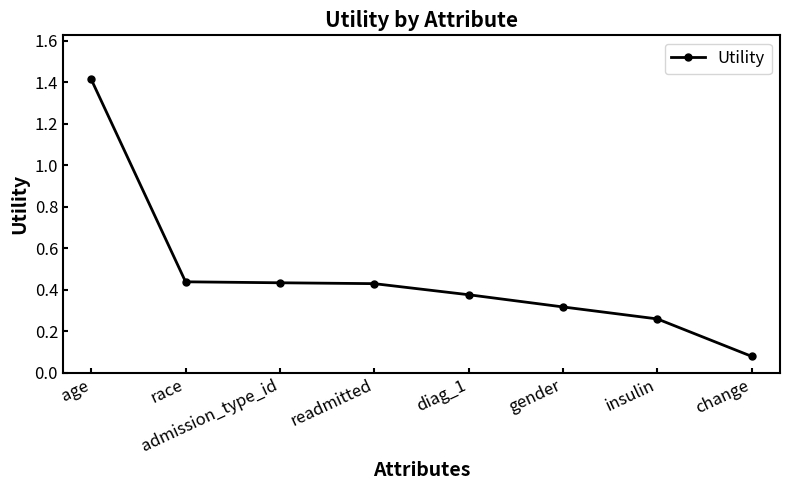

What position from the right is diag_1?

4